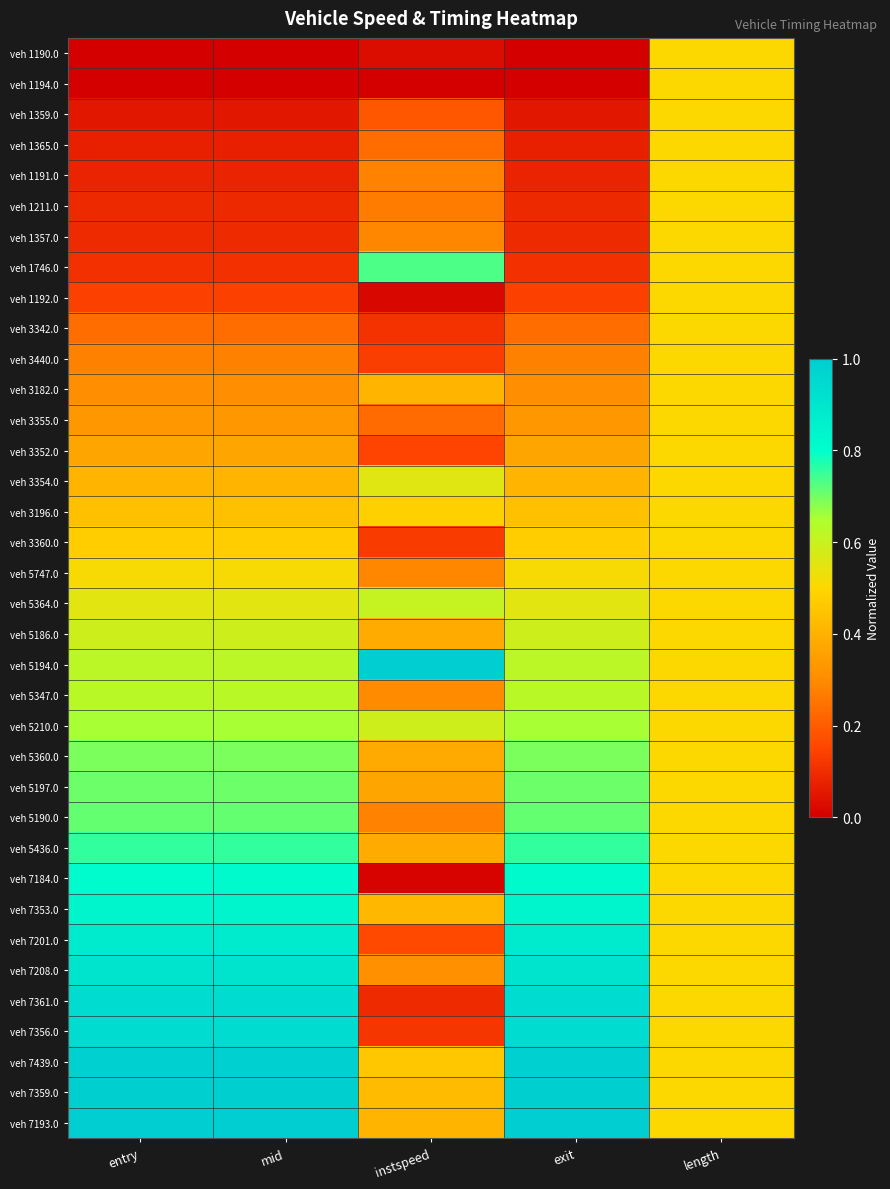

What is the total value across all series at exit?

18.2